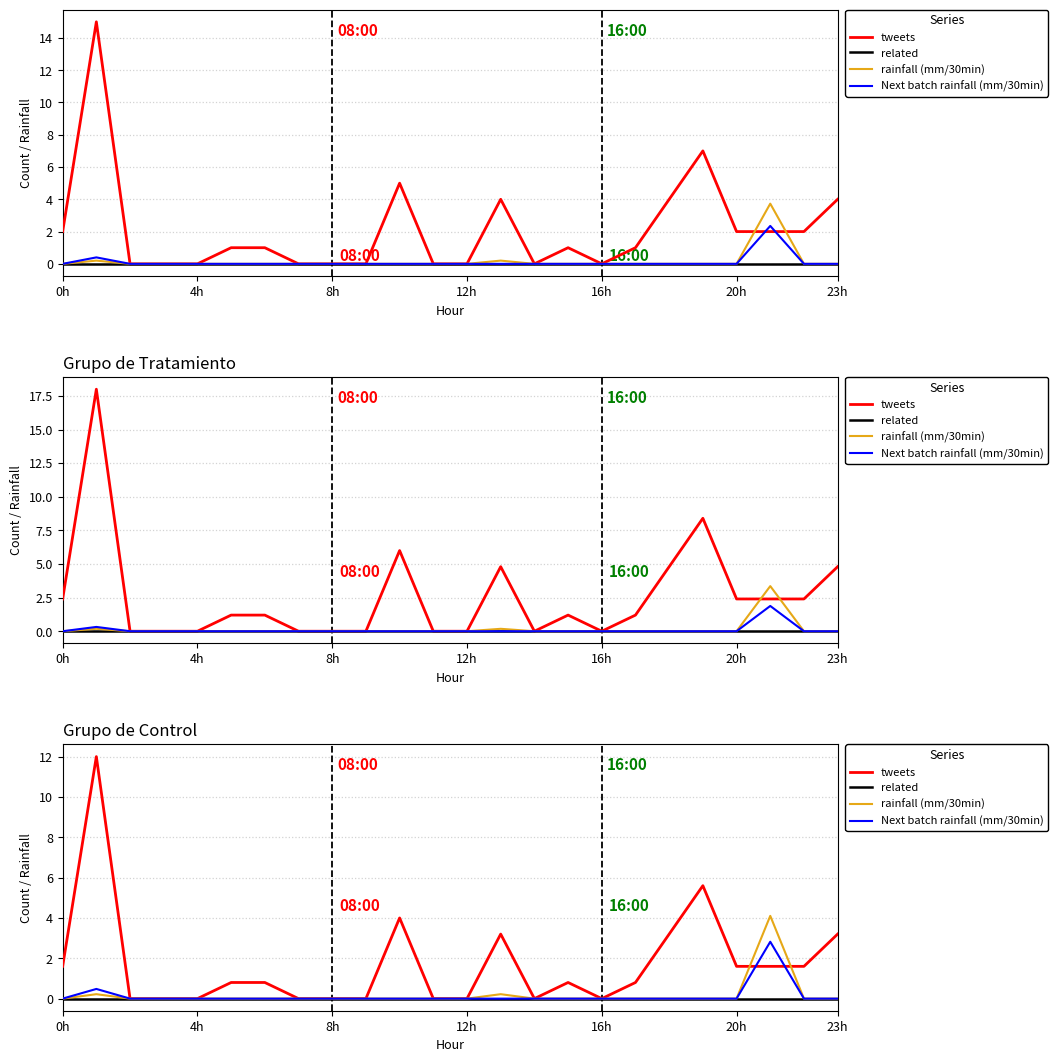

Rank the series at 7 from highest to lowest value.

tweets, related, rainfall (mm/30min), Next batch rainfall (mm/30min)